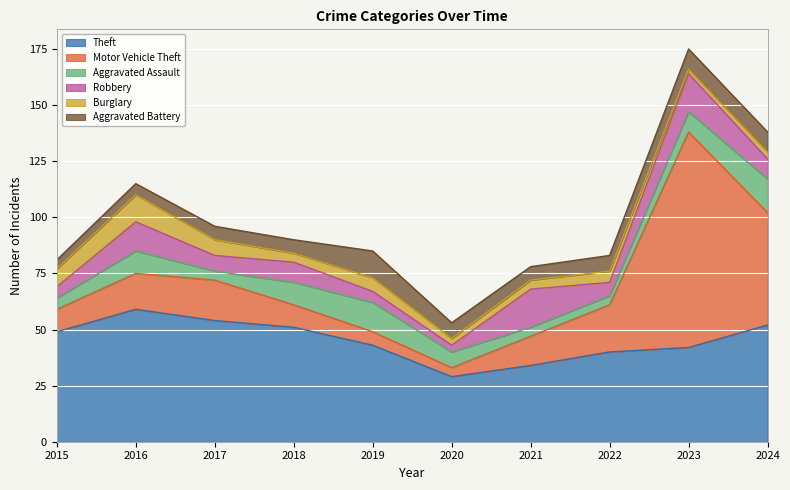

How many data points does each series have?

10